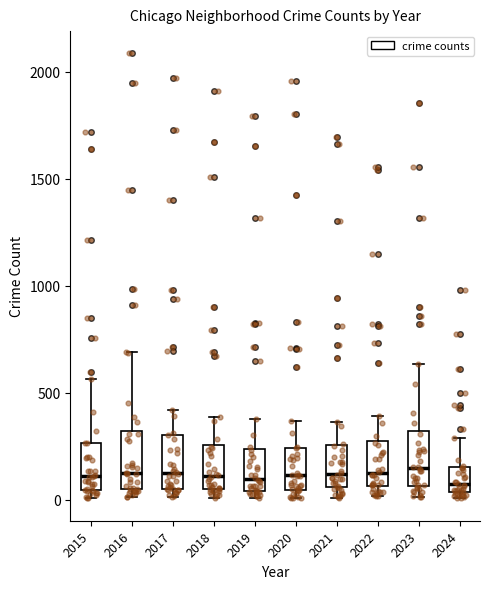

Reading left to right, read every box against the y-axis: the position of its median line, the range the box covers, and the ends of its whiskers. The values are not printed on the chart, so give them approximately, as read against the axis.

2015: median 100, box 50 to 250, whiskers 0 to 550
2016: median 150, box 50 to 300, whiskers 0 to 700
2017: median 100, box 50 to 300, whiskers 0 to 400
2018: median 100, box 50 to 250, whiskers 0 to 400
2019: median 100, box 50 to 250, whiskers 0 to 400
2020: median 100, box 50 to 250, whiskers 0 to 350
2021: median 100, box 50 to 250, whiskers 0 to 350
2022: median 100, box 50 to 250, whiskers 0 to 400
2023: median 150, box 50 to 300, whiskers 0 to 650
2024: median 50 (just above the box's lower edge), box 50 to 150, whiskers 0 to 300